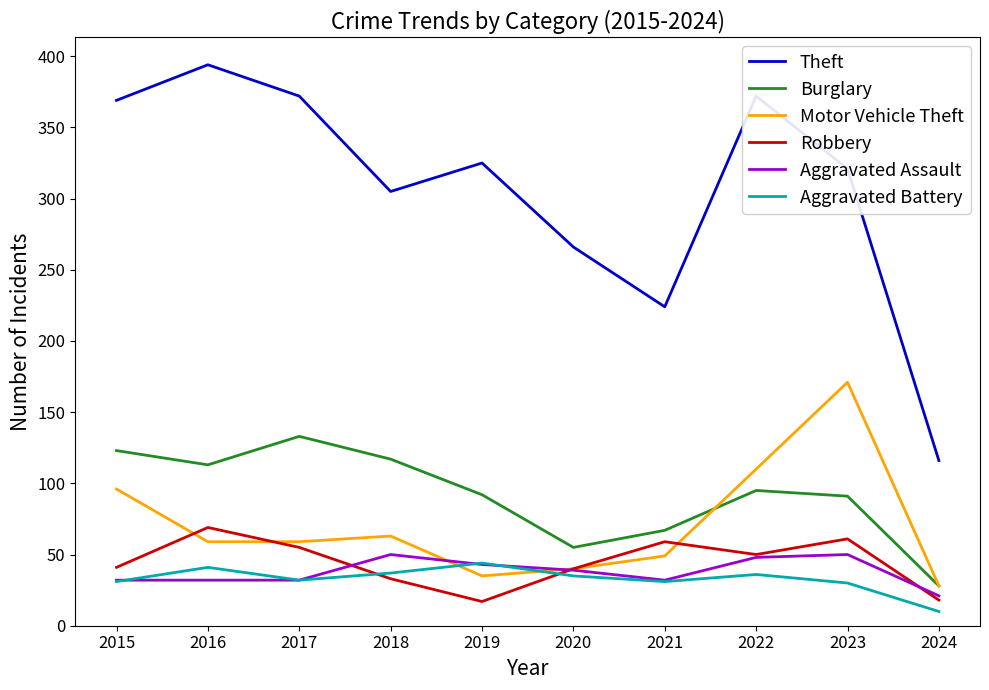

Which series has the widest spread of values?

Theft